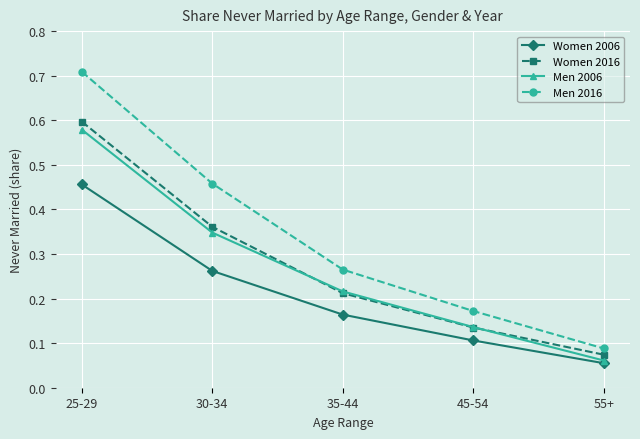

What position from the left is 55+?

5